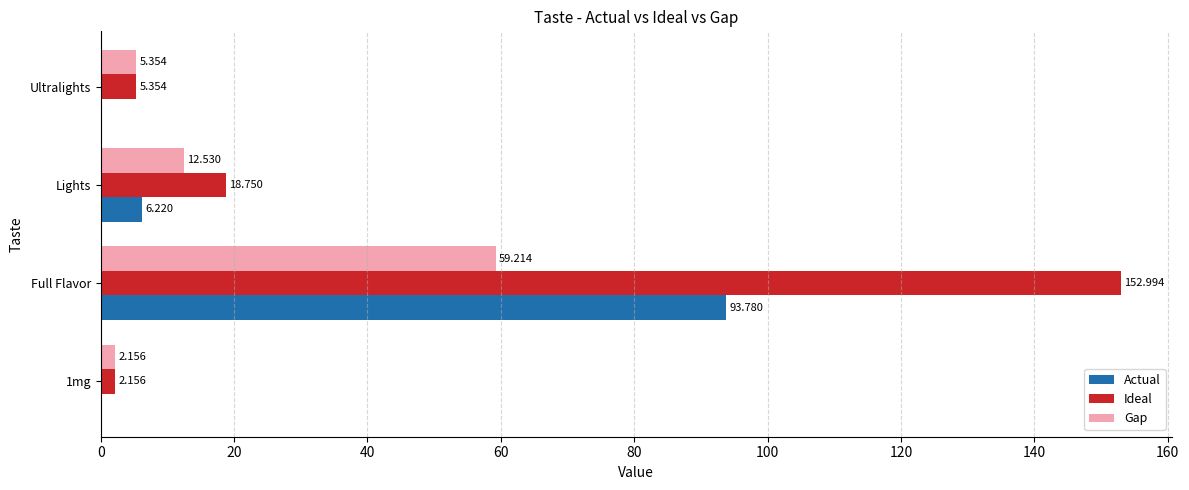

Which category has the highest value in the Gap series?

Full Flavor